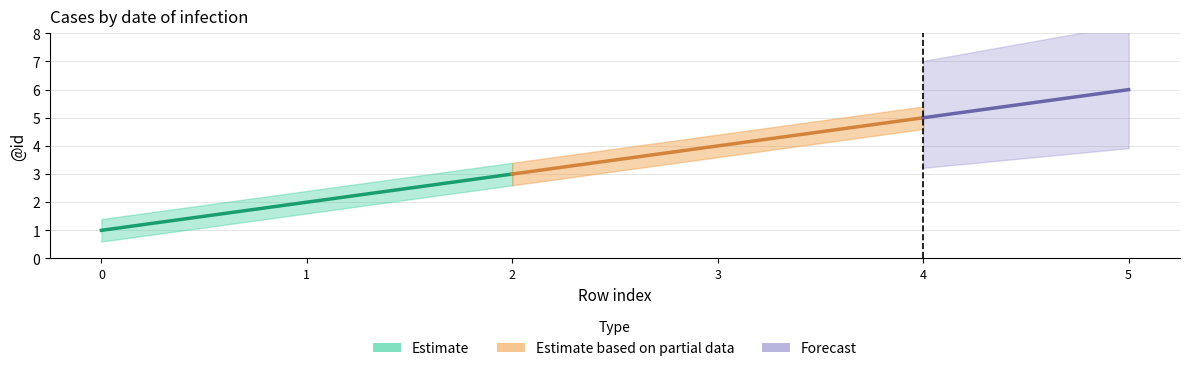

Where is Estimate nearest to the value 3?

2